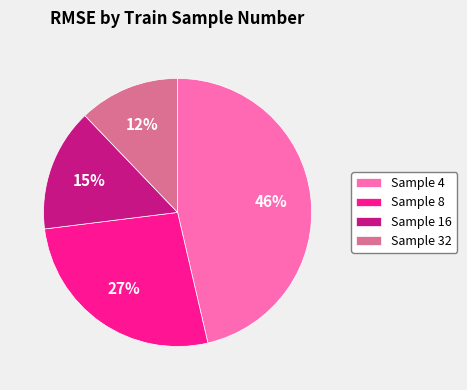

What is the smallest slice in the pie chart?

Sample 32